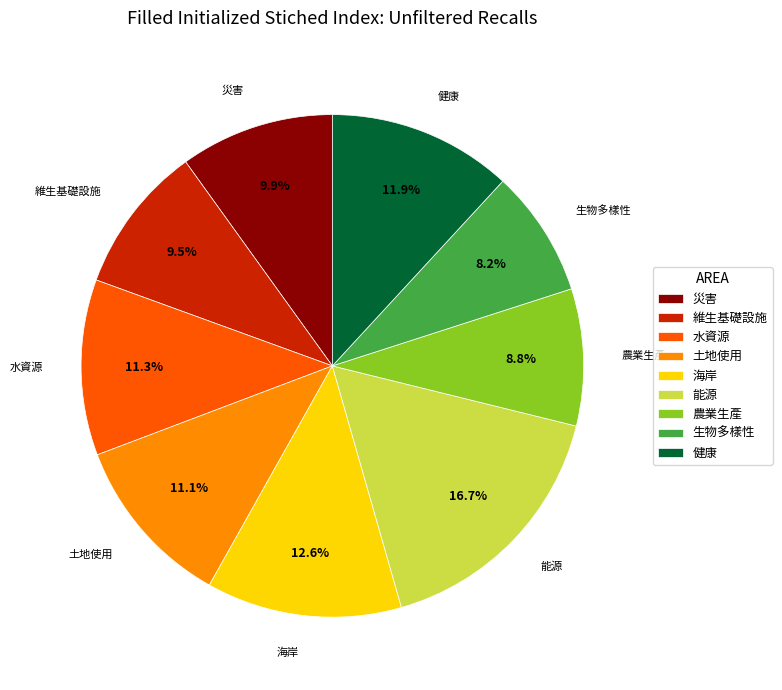

To the nearest percent, what is the difference between the 能源 and 土地使用 slice percentages?

6%